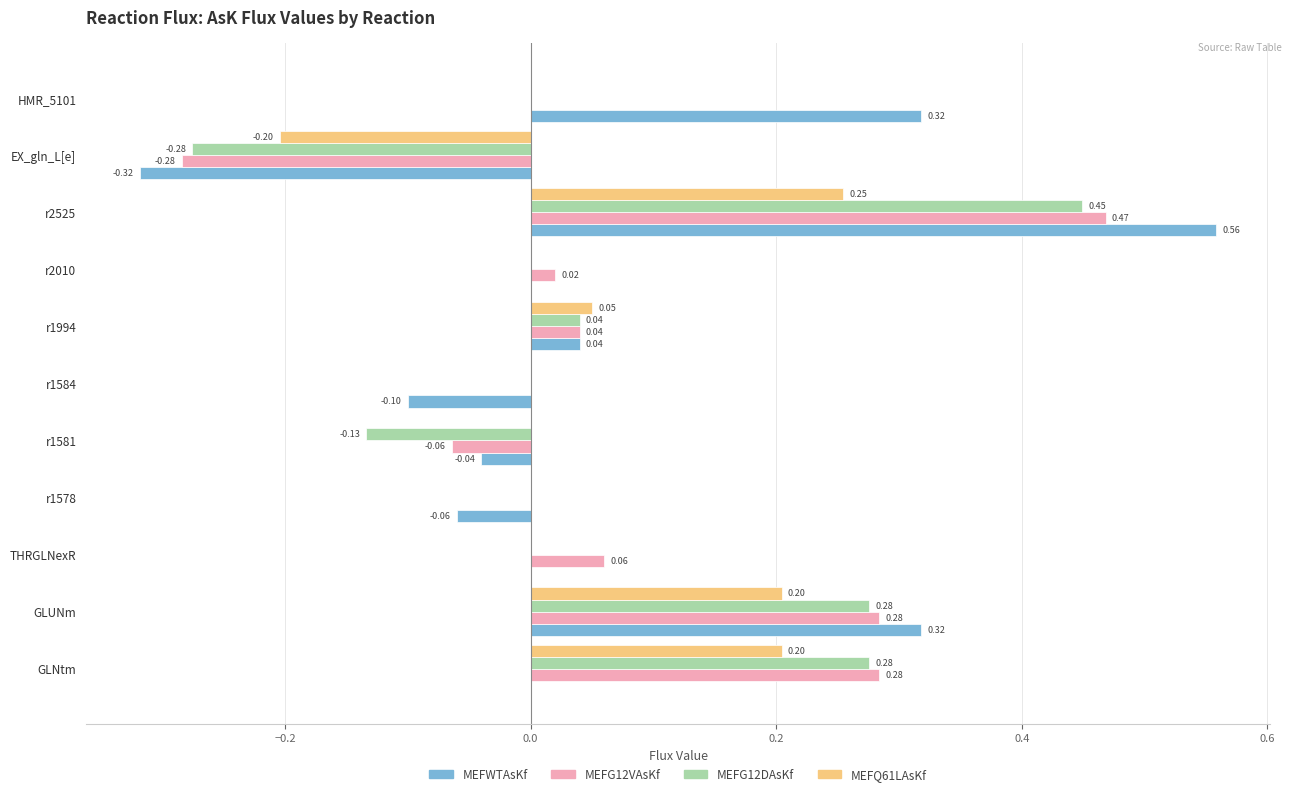

What is the sum of all MEFG12VAsKf values?

0.8